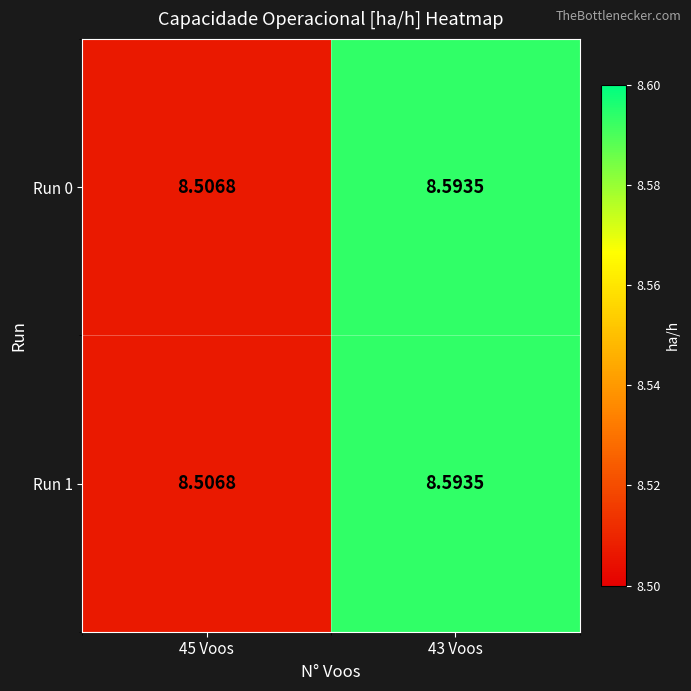

Is the value of Run 1 at 45 Voos greater than the value of Run 0 at 43 Voos?

No